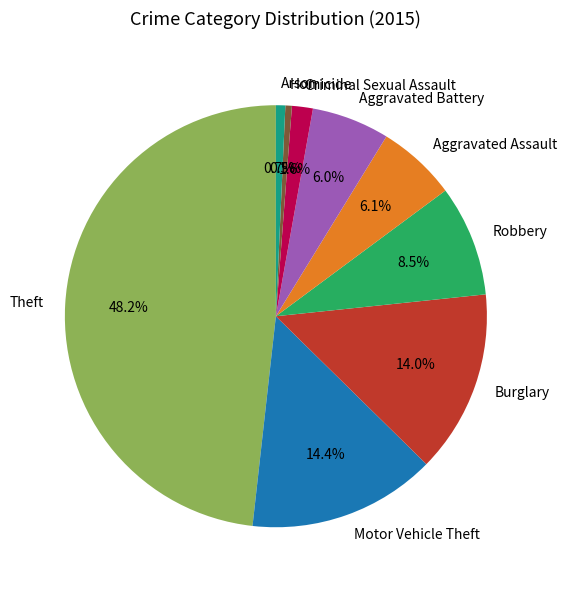

Does Robbery represent more than half of the total?

No